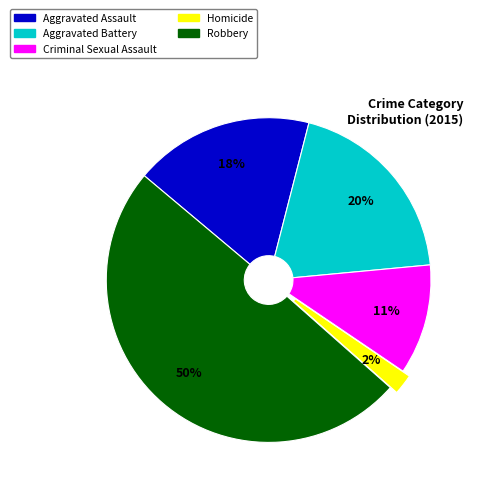

True or false: Homicide accounts for 2% of the total.

True